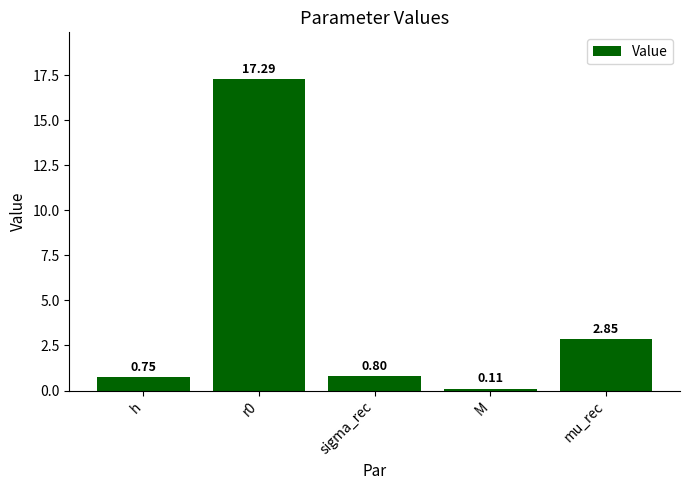

The value at r0 is 17.3. True or false?

True